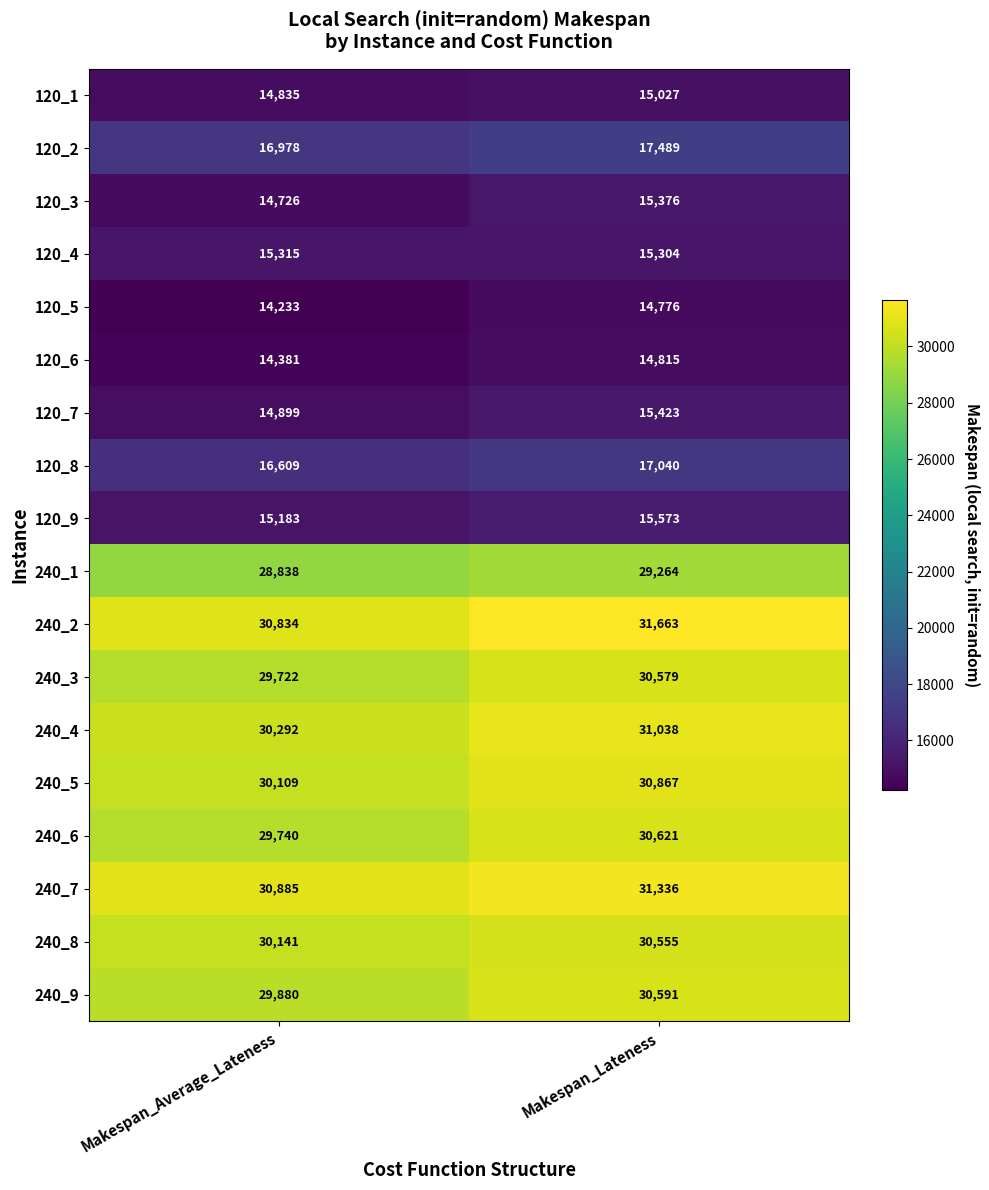

What is the difference between the highest and lowest values at Makespan_Average_Lateness?

16652